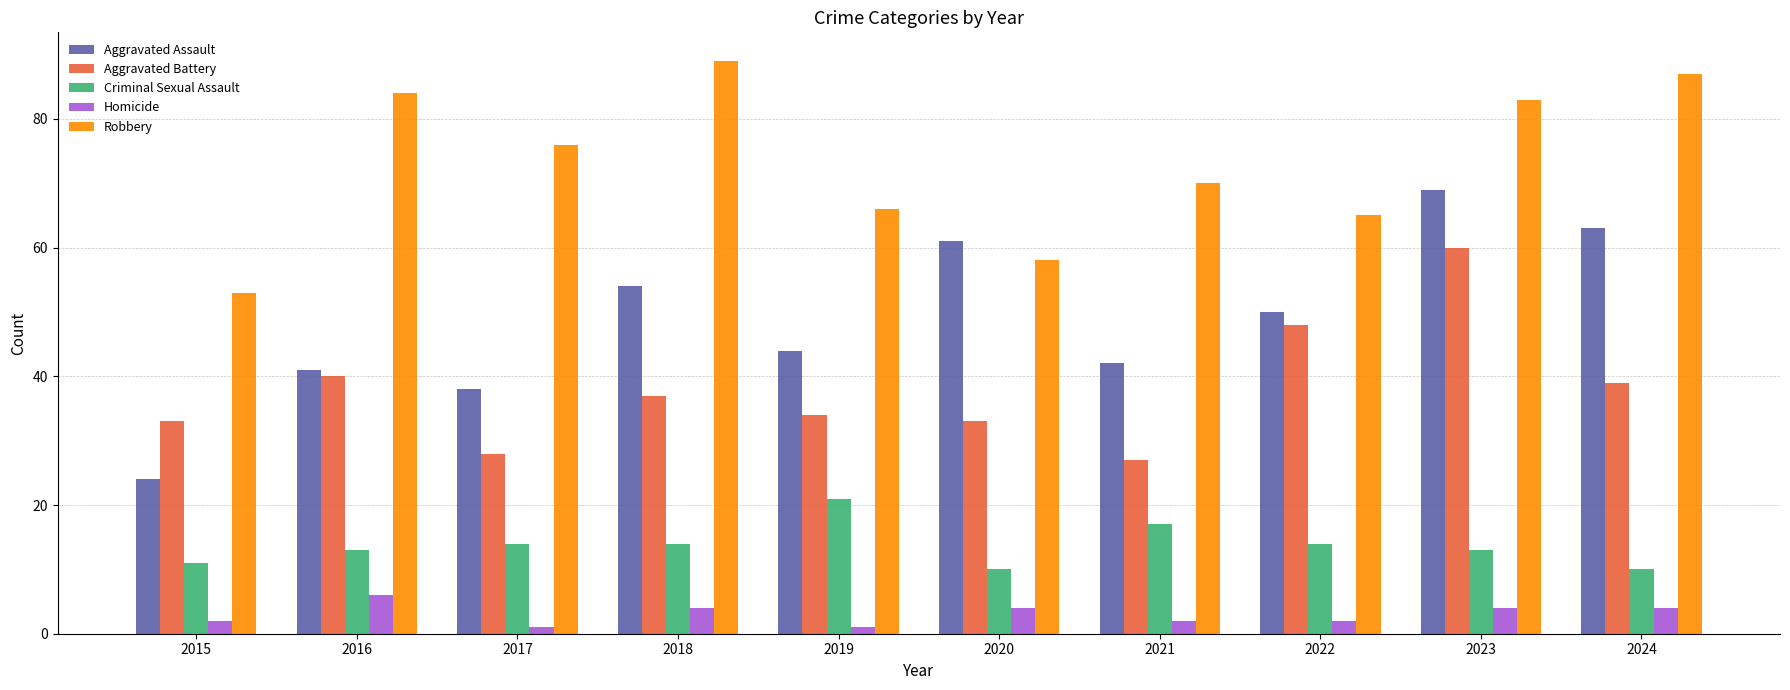

Reading right to left, what are all the values shown in this chart?

Aggravated Assault: 2024=63	2023=69	2022=50	2021=42	2020=61	2019=44	2018=54	2017=38	2016=41	2015=24
Aggravated Battery: 2024=39	2023=60	2022=48	2021=27	2020=33	2019=34	2018=37	2017=28	2016=40	2015=33
Criminal Sexual Assault: 2024=10	2023=13	2022=14	2021=17	2020=10	2019=21	2018=14	2017=14	2016=13	2015=11
Homicide: 2024=4	2023=4	2022=2	2021=2	2020=4	2019=1	2018=4	2017=1	2016=6	2015=2
Robbery: 2024=87	2023=83	2022=65	2021=70	2020=58	2019=66	2018=89	2017=76	2016=84	2015=53